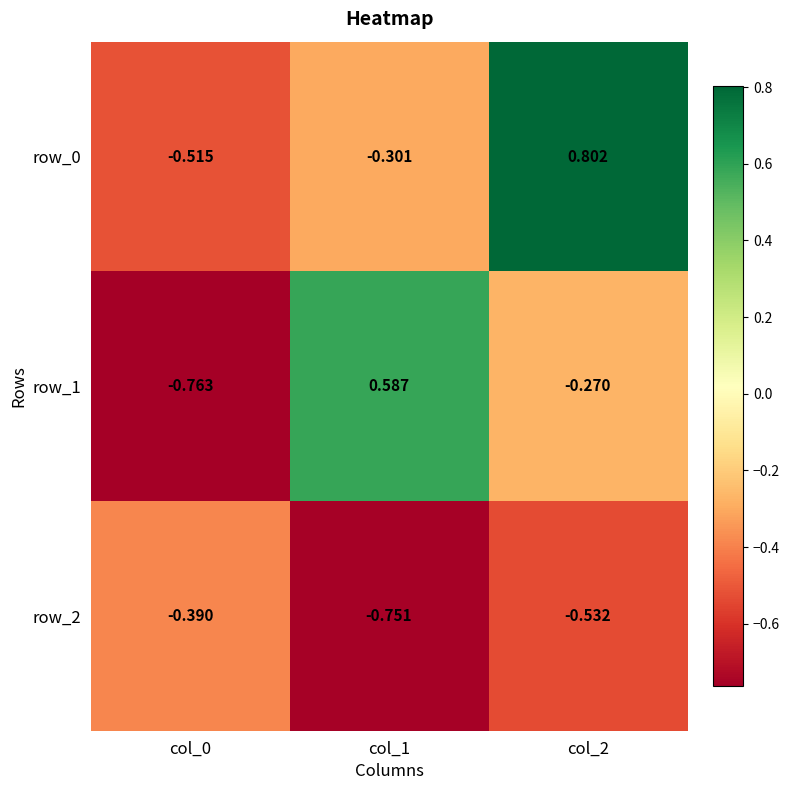

At which label is row_2 closest to 0?

col_0